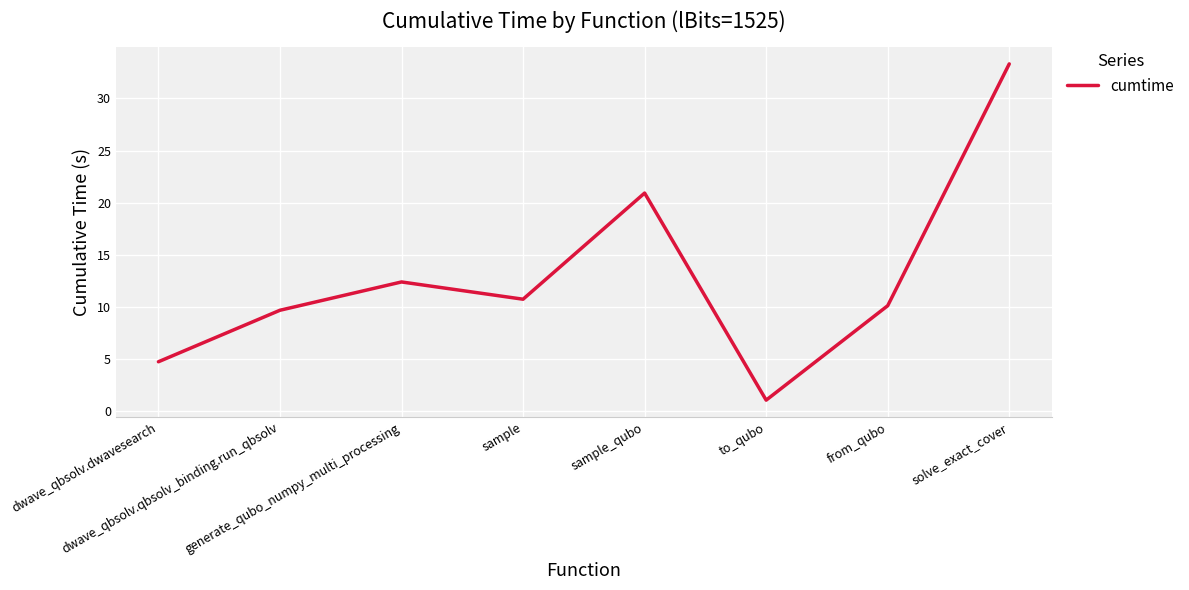

At which category does the data reach its first local valley?

sample